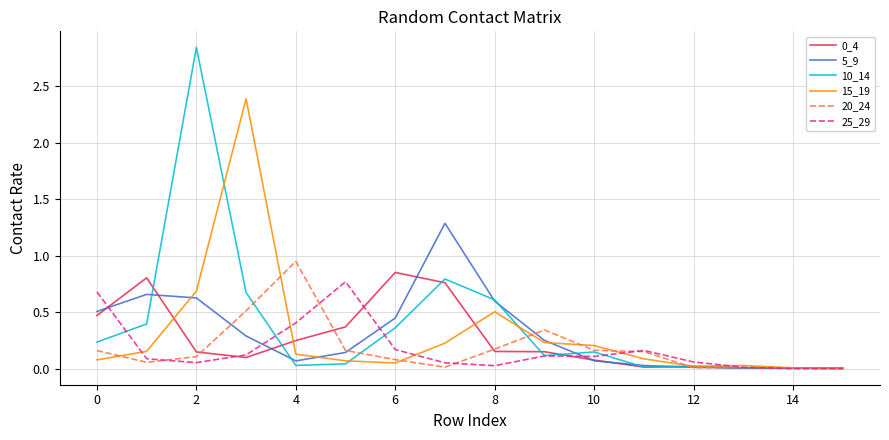

Which series has the widest spread of values?

10_14